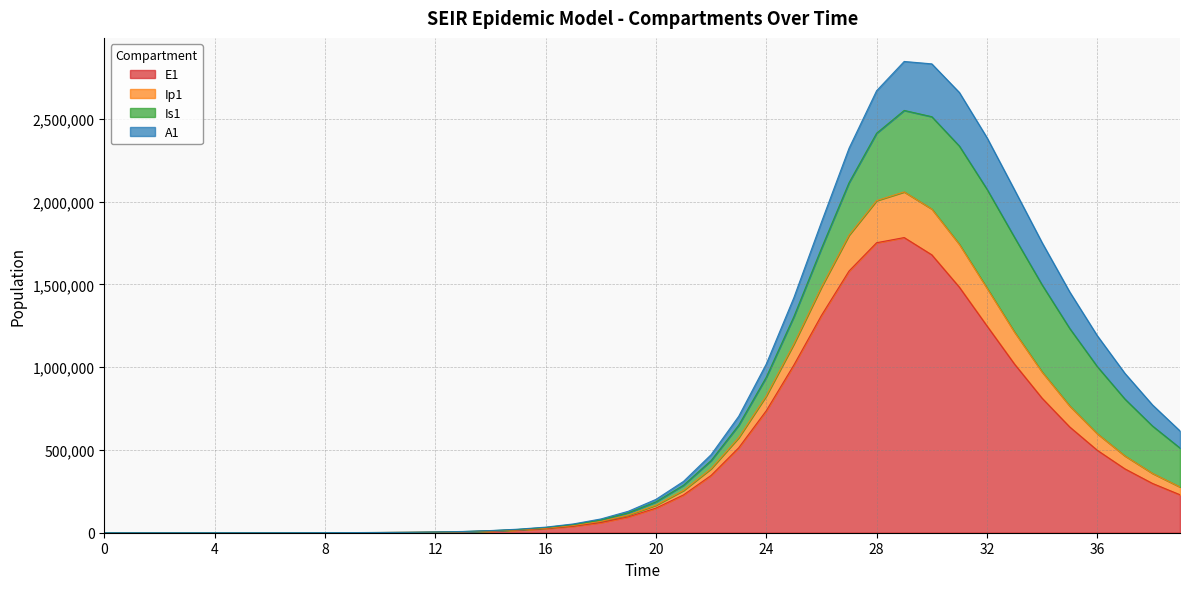

True or false: E1 has a value of 733871.0 at 0.

False